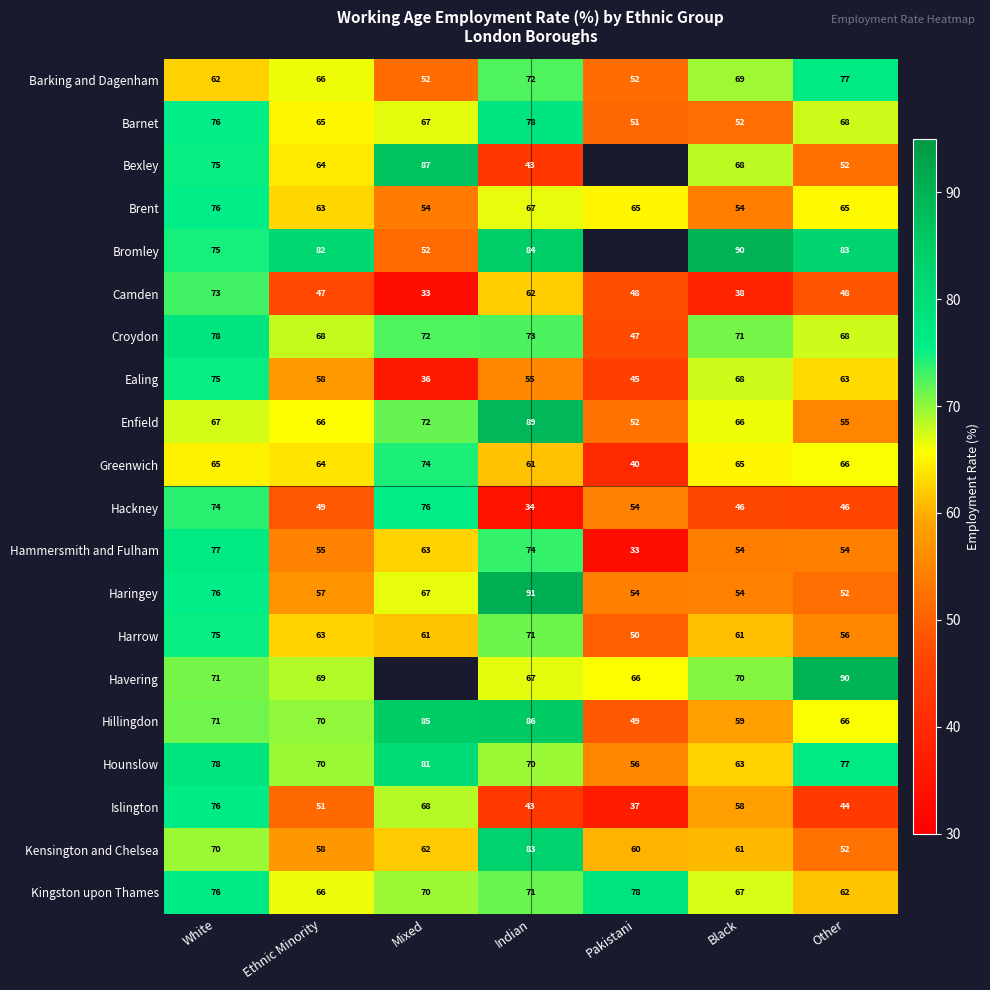

Where does the Haringey series first go above 57?

White